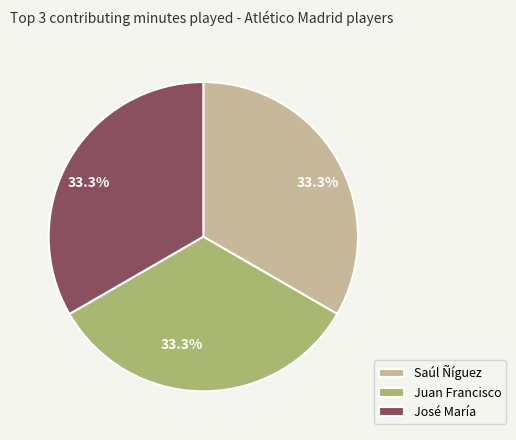

What is the total percentage of José María and Juan Francisco?

66.7%